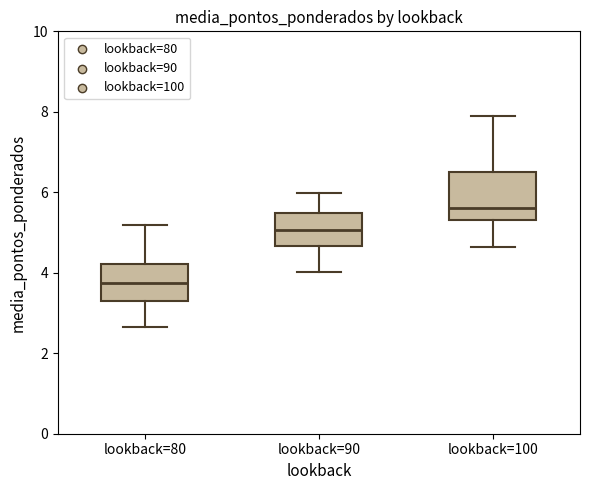

Where does the upper whisker of the box for lookback=90 end on the y-axis? The values are not printed on the chart, so give them approximately, as read against the axis.

6.0